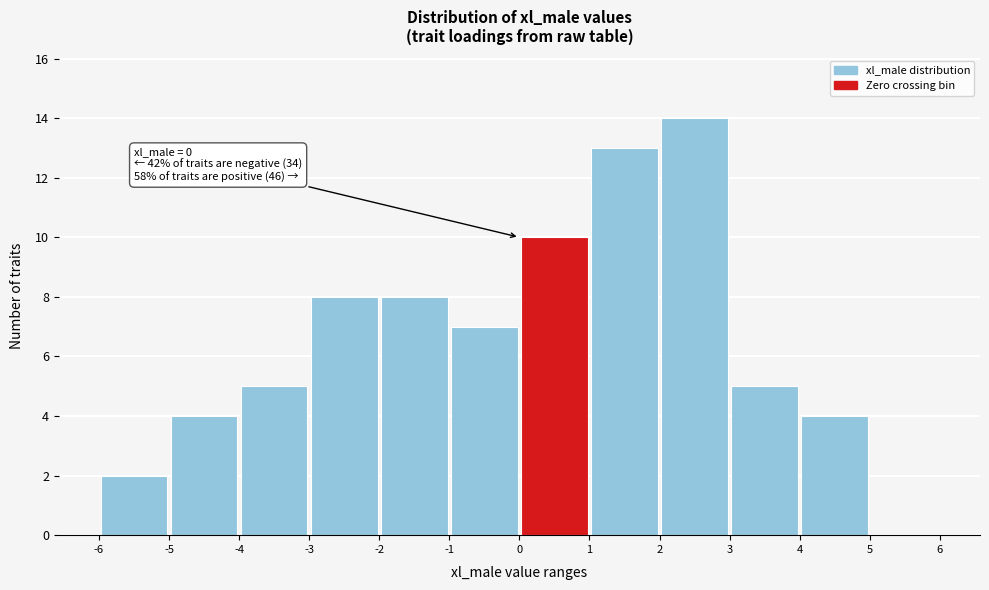

Over which range of the x-axis is the bar tallest?

2 to 3